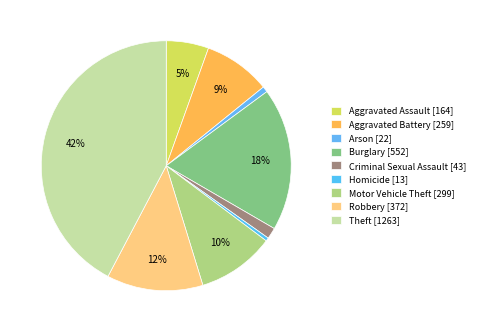

What percentage do Theft and Robbery together represent?

54.7%